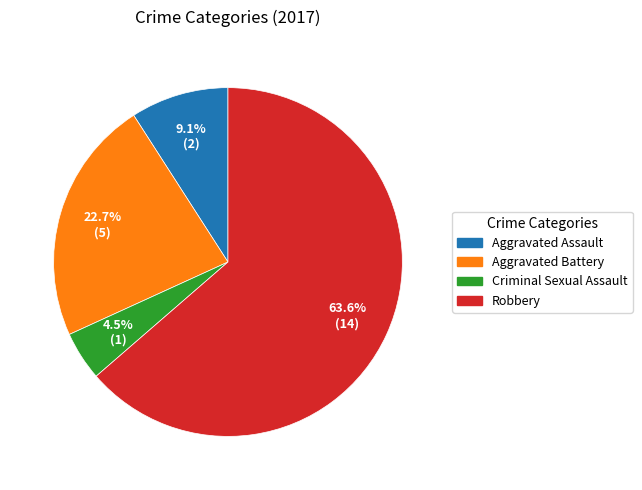

Does Robbery account for over 50% of the chart?

Yes